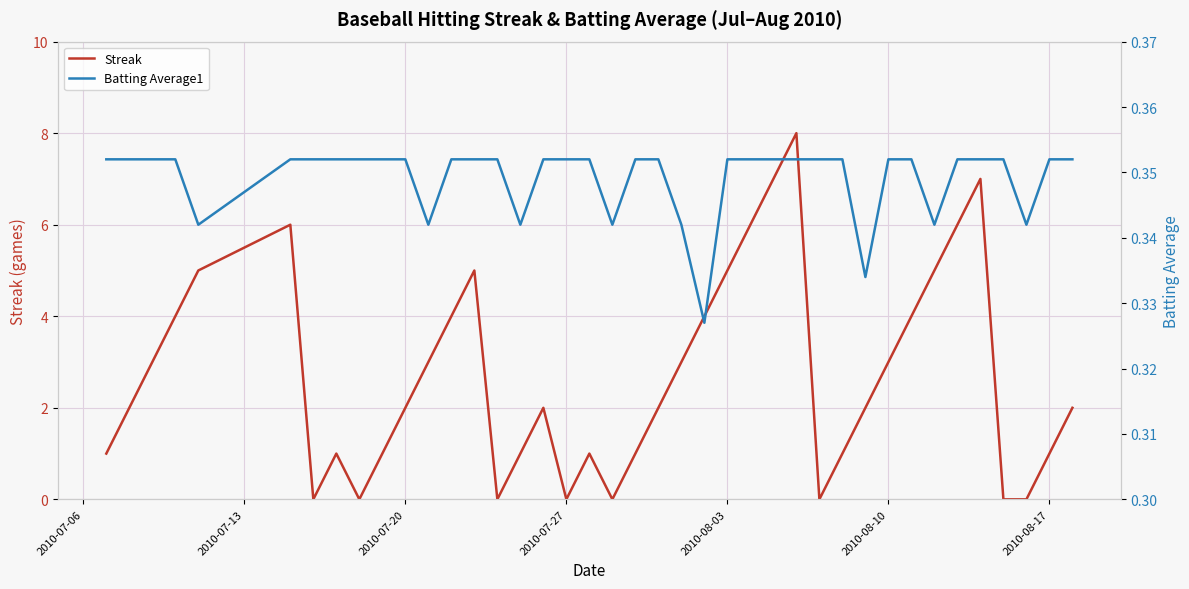

The value of Batting Average1 at 2010-07-27 is 0.6. True or false?

False